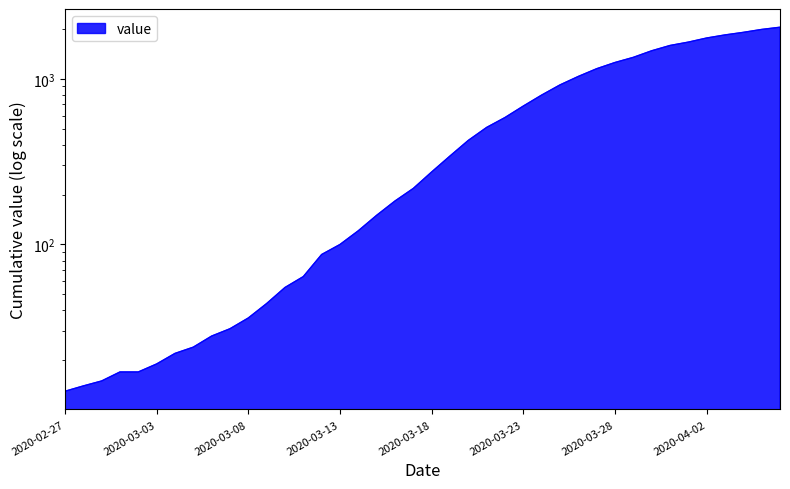

What position from the left is 2020-03-24?

27